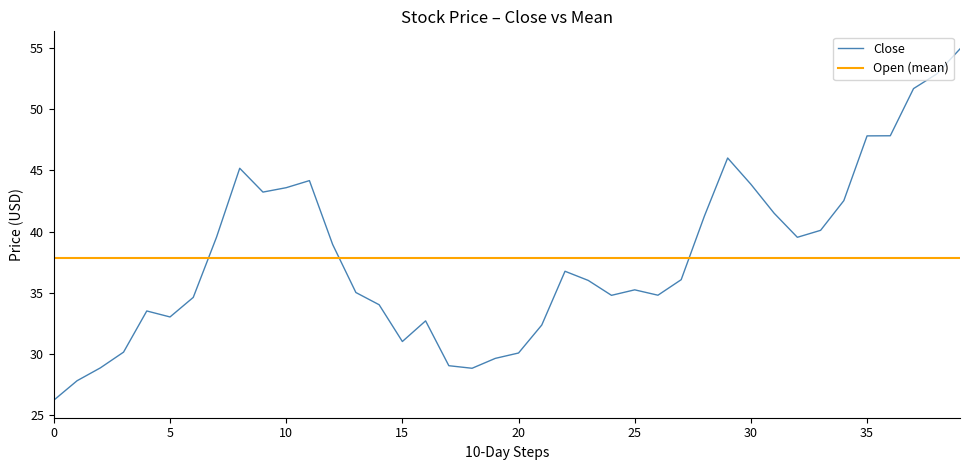

True or false: the data shows 22.0 at 2020-10-19.

False